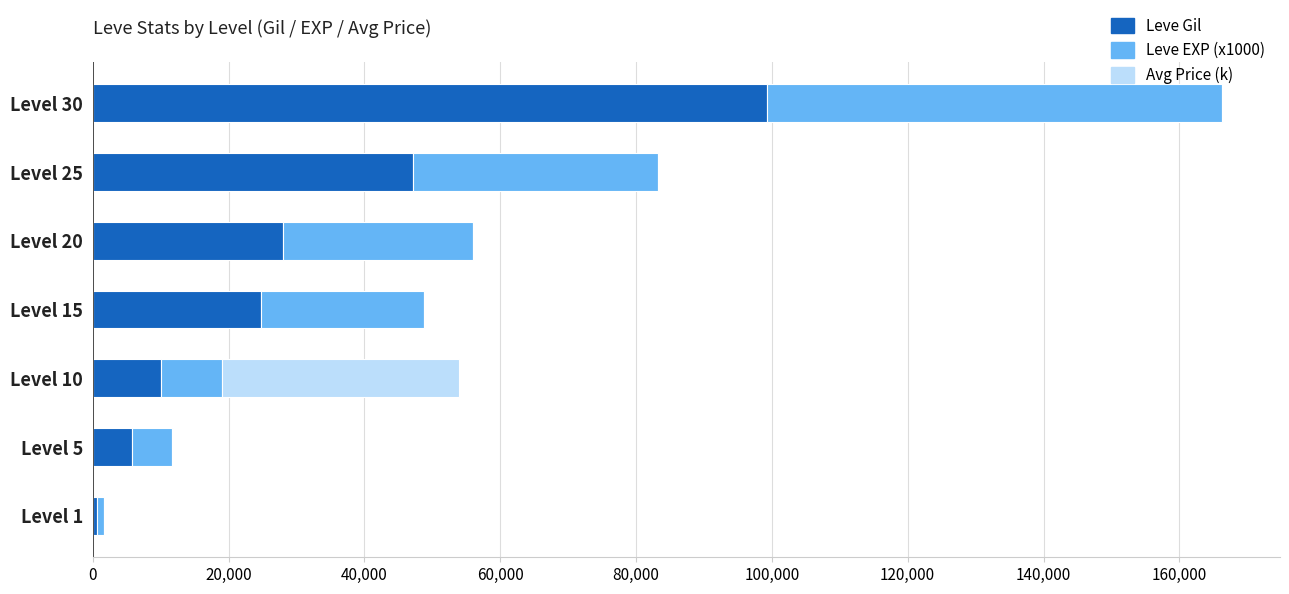

What is the highest value of the Leve Gil series?

99220.0